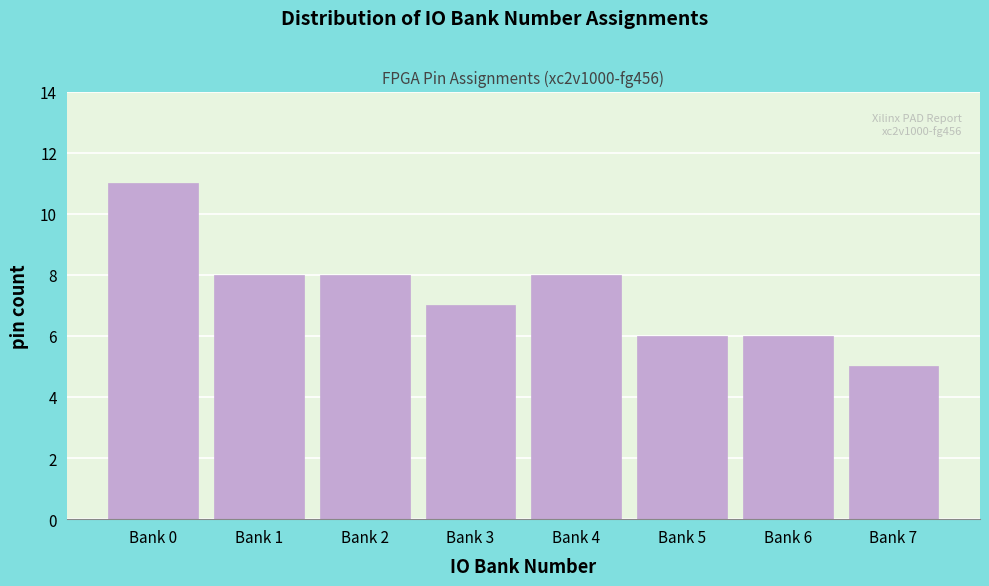

Reading right to left, transcribe all the data shown in this chart.

Bank 7=5	Bank 6=6	Bank 5=6	Bank 4=8	Bank 3=7	Bank 2=8	Bank 1=8	Bank 0=11